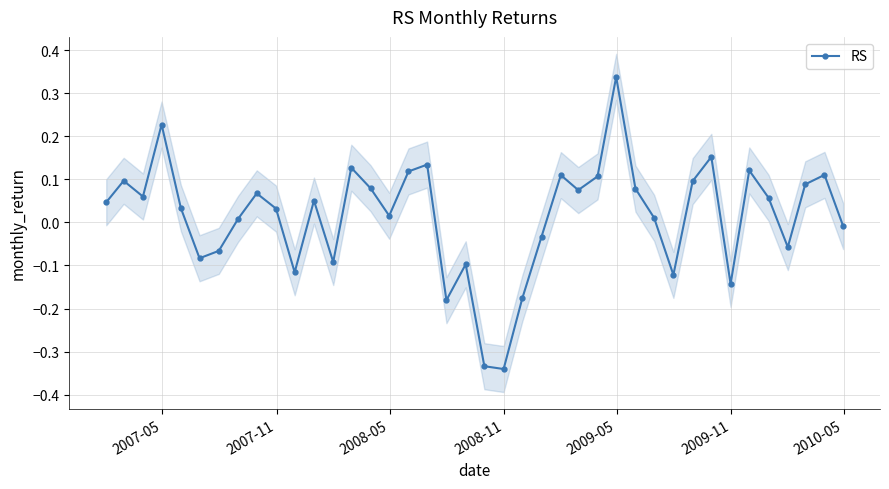

What is the value of the 15th point from the left?

0.1